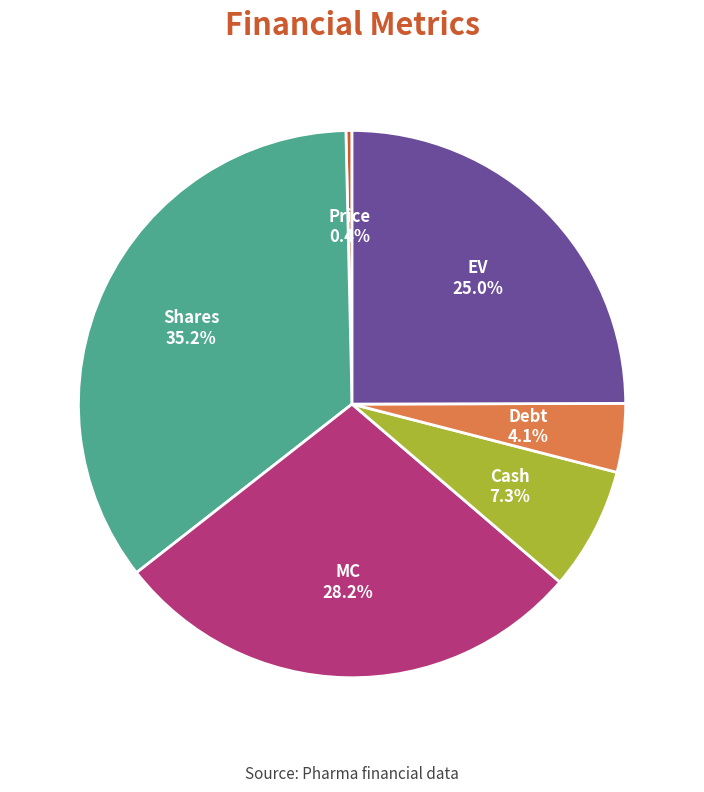

Rank the categories by value from lowest to highest.

Price, Debt, Cash, EV, MC, Shares